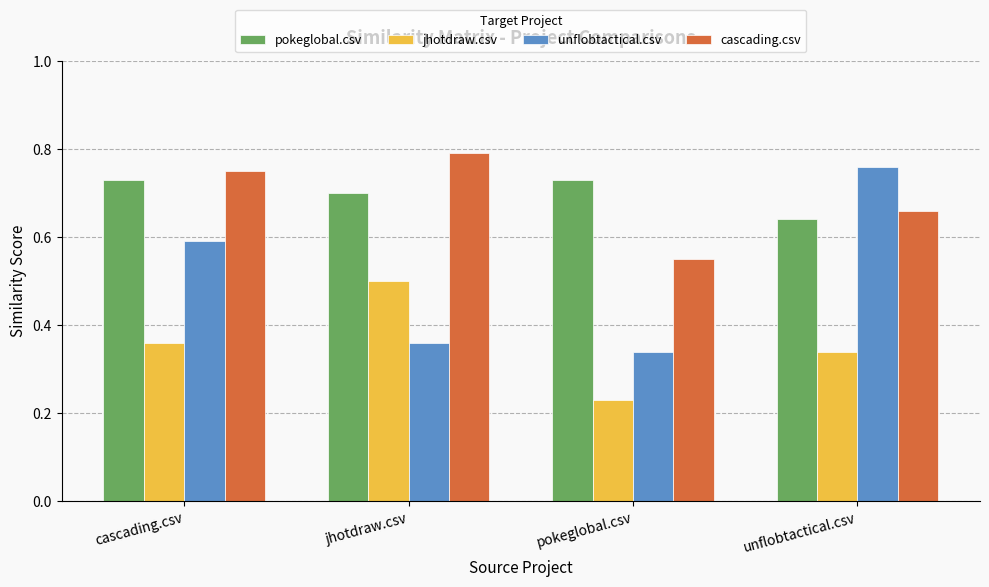

What are all the series names shown in the legend?

pokeglobal.csv, jhotdraw.csv, unflobtactical.csv, cascading.csv